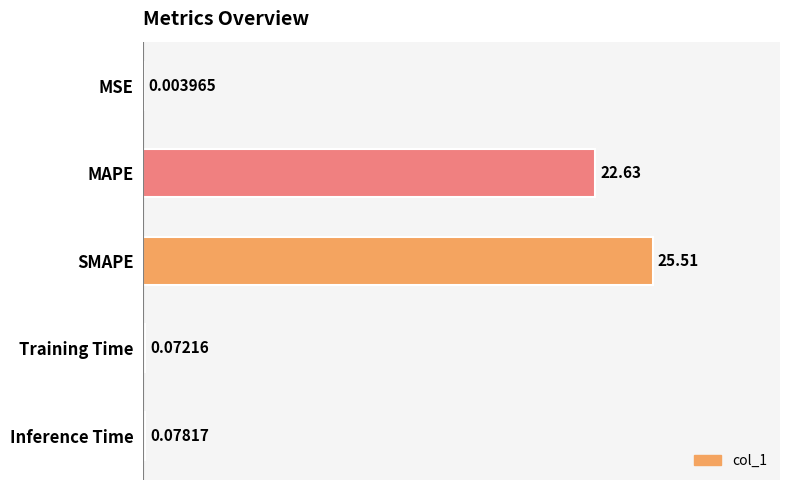

Are the bars horizontal?

Yes